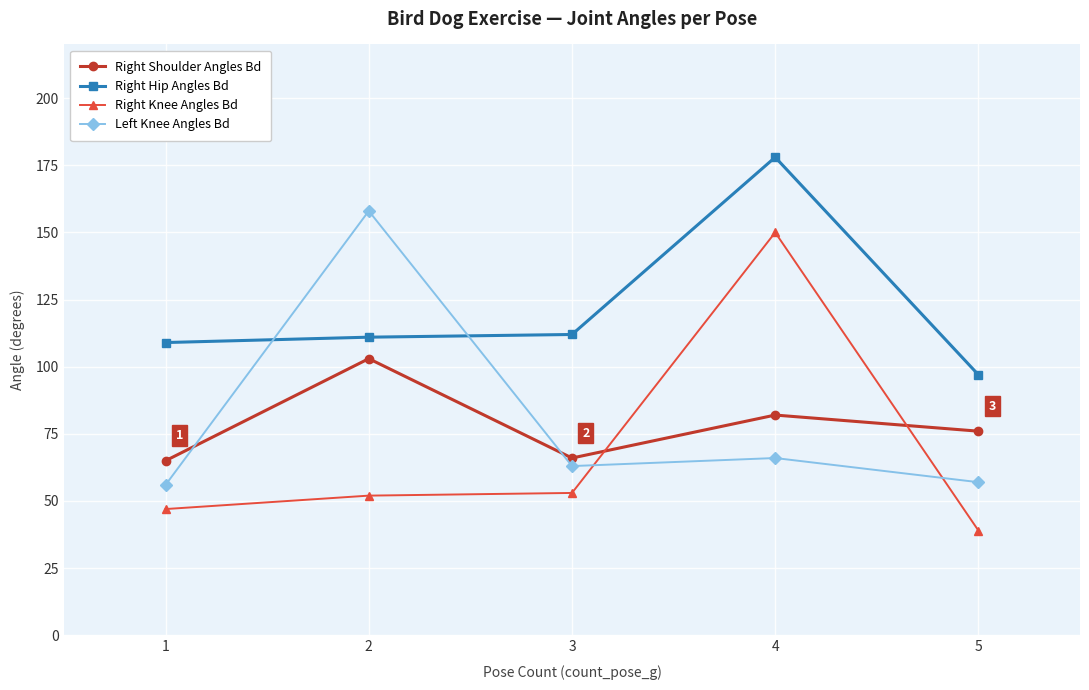

How many lines are shown in the chart?

4